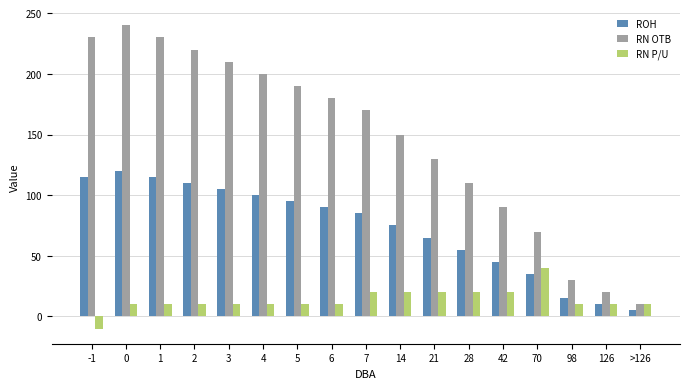

What is the value of the ROH bar at the 9th from the left?

85